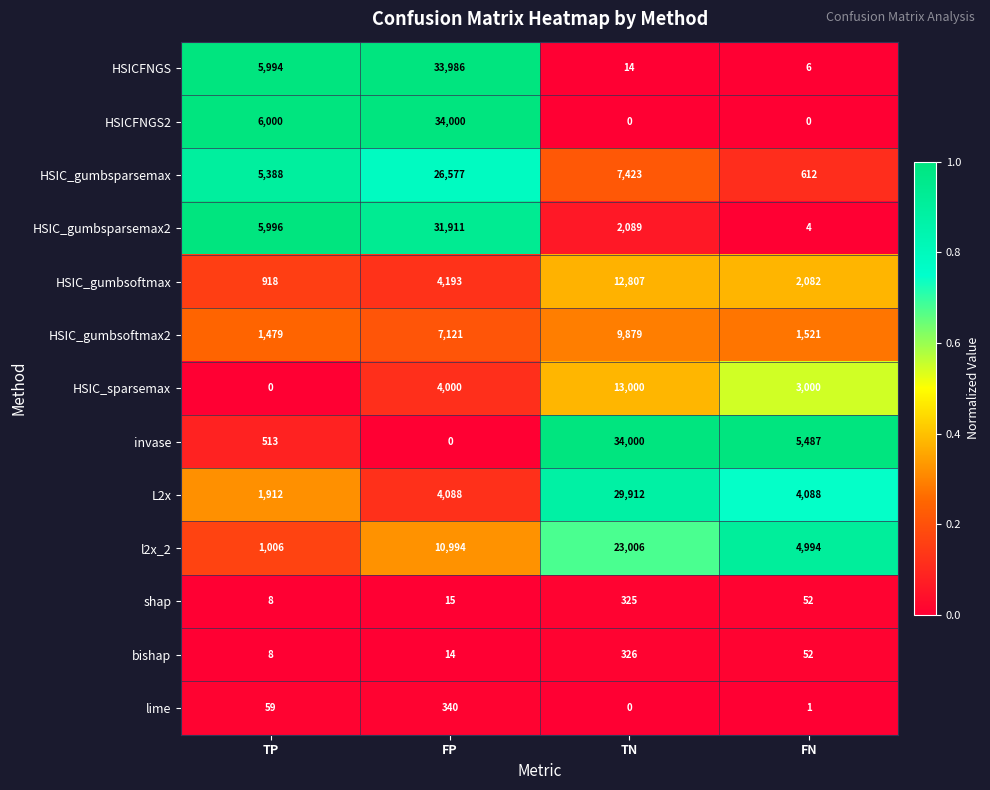

Which series changed the most between TP and TN?

invase